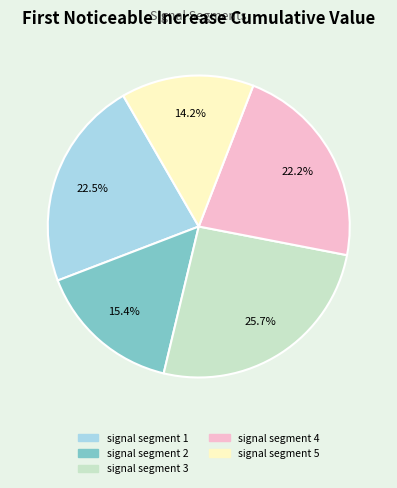

How many segments does this pie chart have?

5